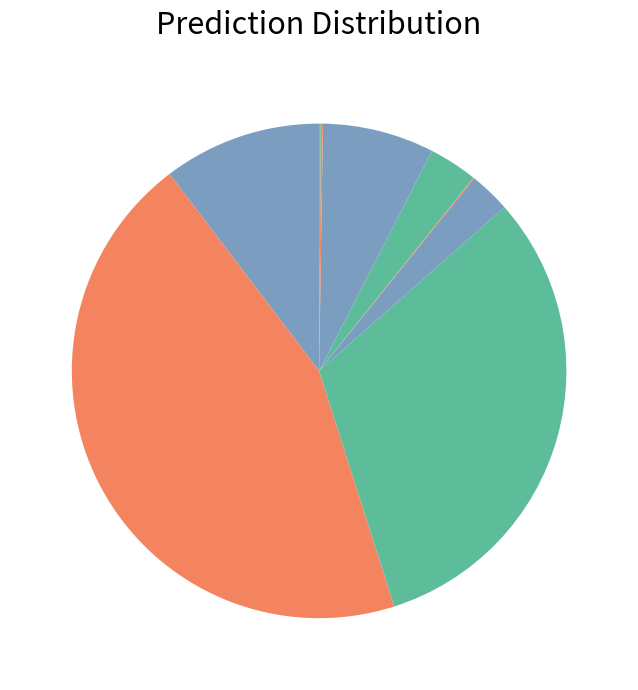

Which slice is the largest?

Chennai